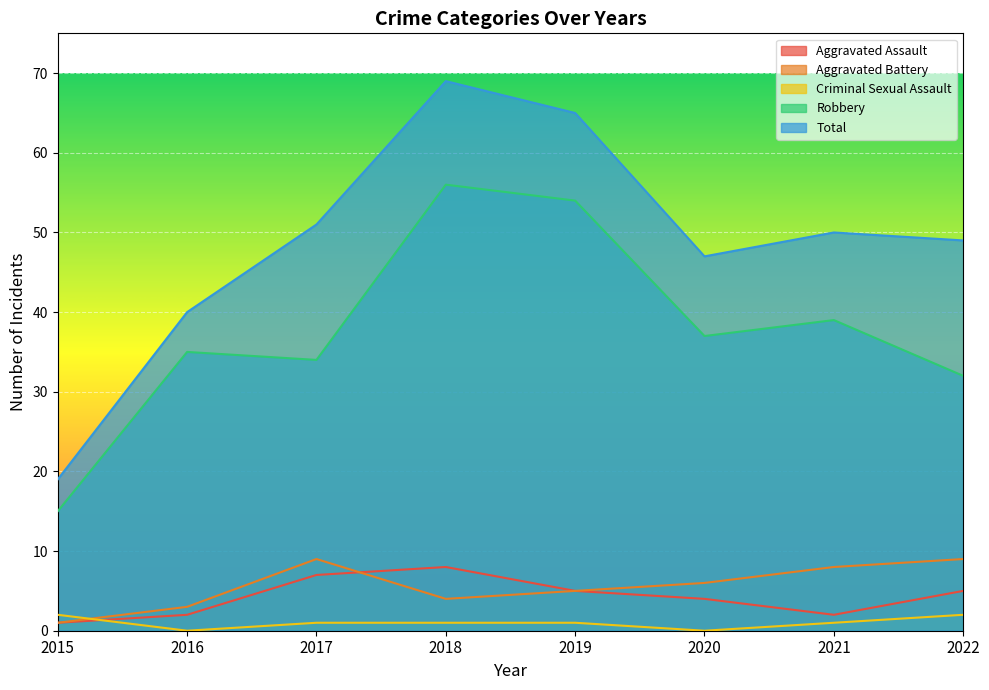

At how many categories does at least one series exceed 63?

2